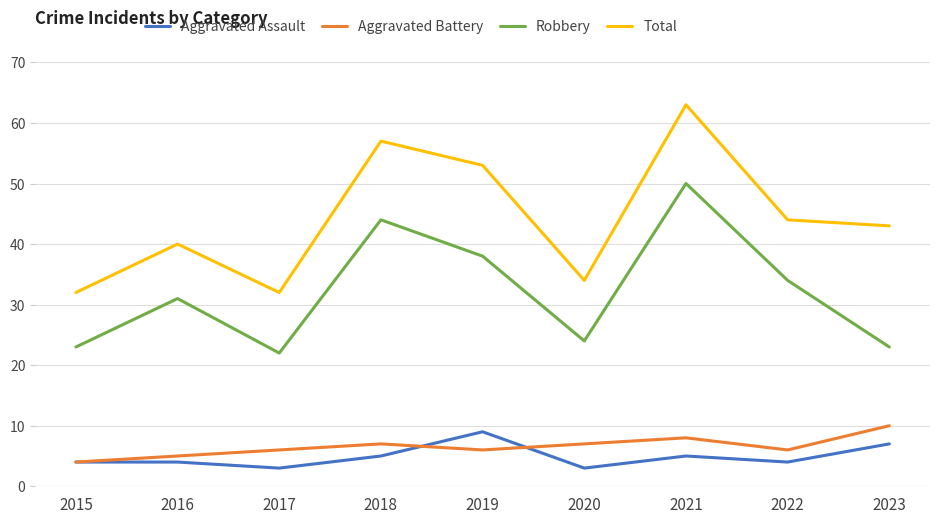

True or false: Aggravated Assault and Robbery cross at least once.

False